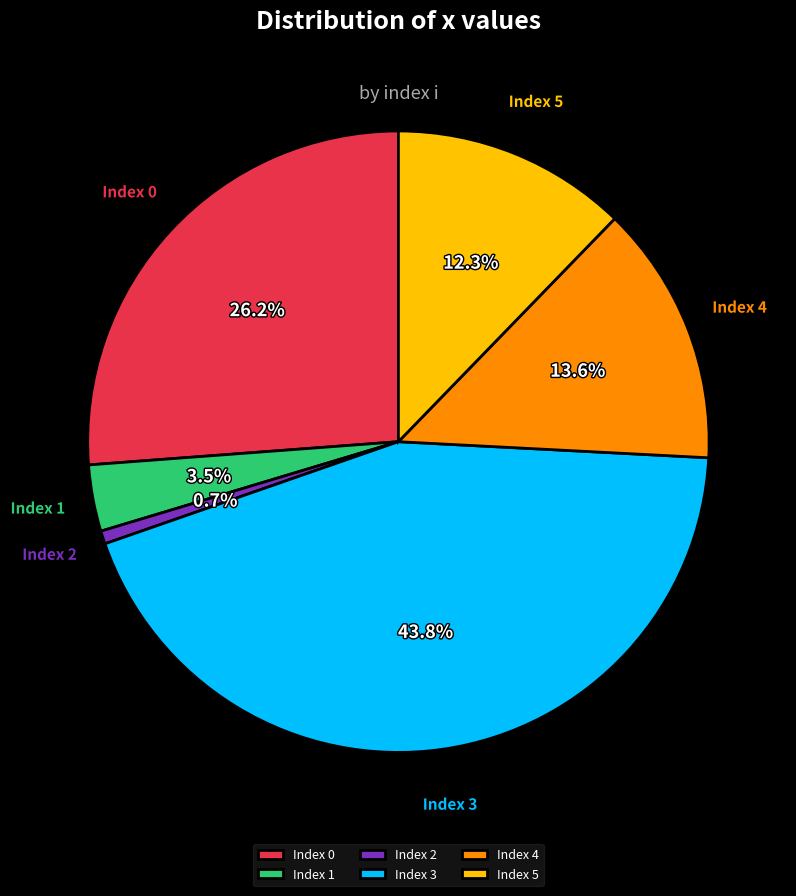

Rank the categories by value from highest to lowest.

Index 3, Index 0, Index 4, Index 5, Index 1, Index 2